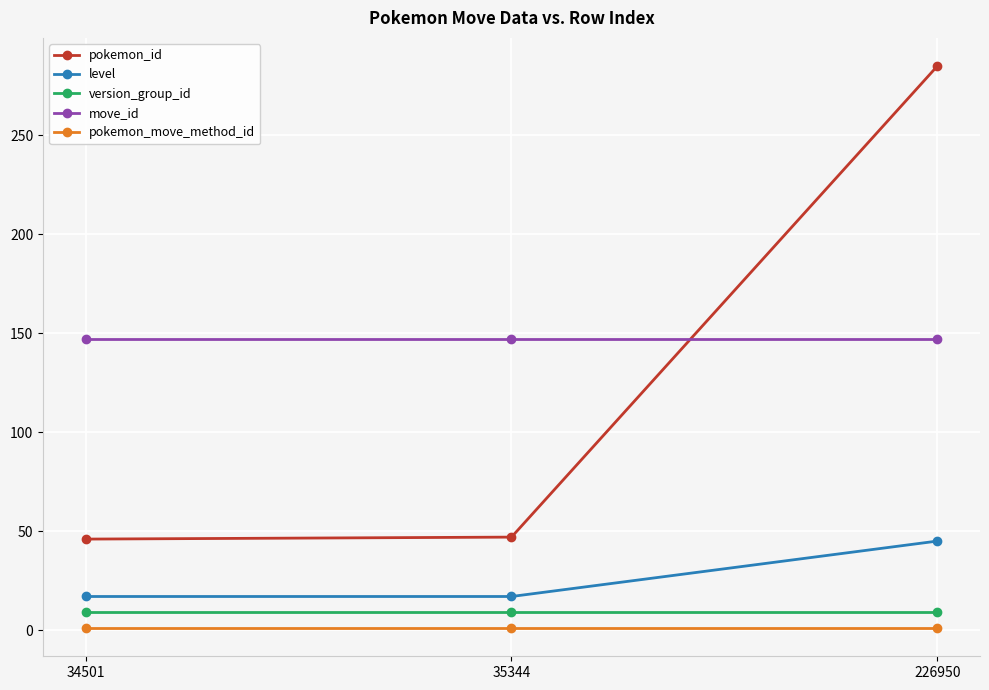

At which label does pokemon_id reach its peak?

226950